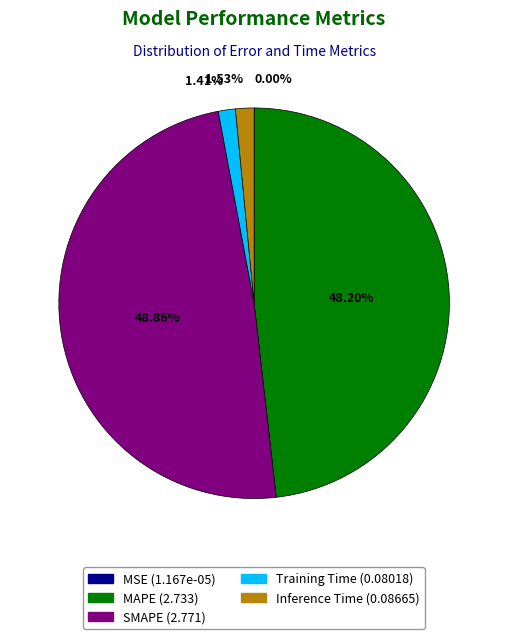

Approximately how many times larger is the value at SMAPE compared to MAPE?

1.0